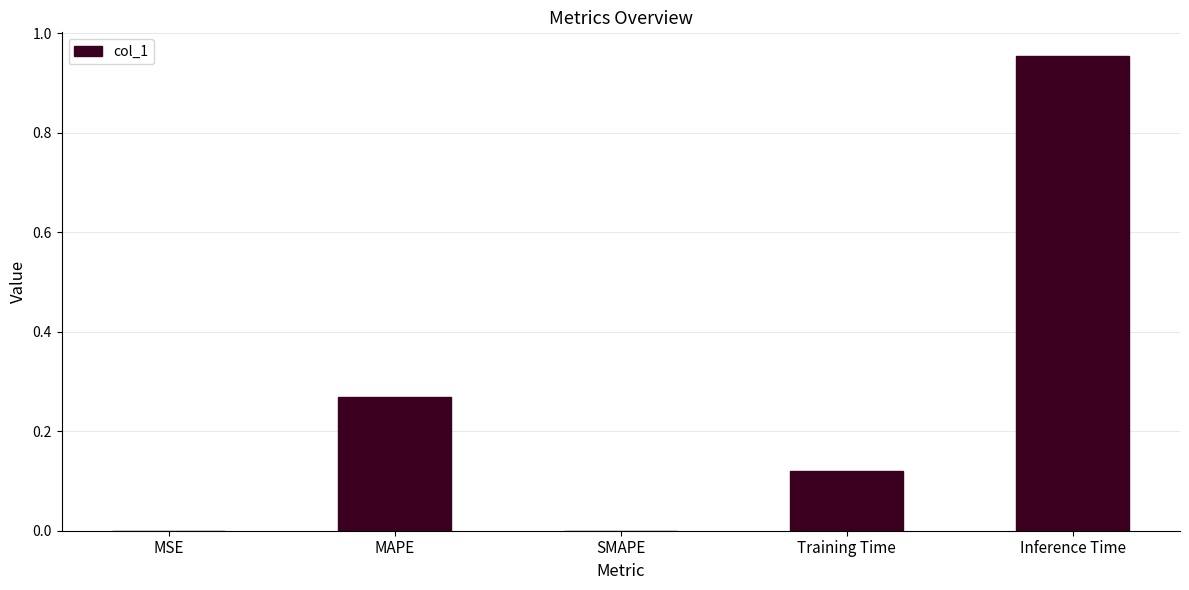

True or false: the data shows 0.0 at MSE.

True